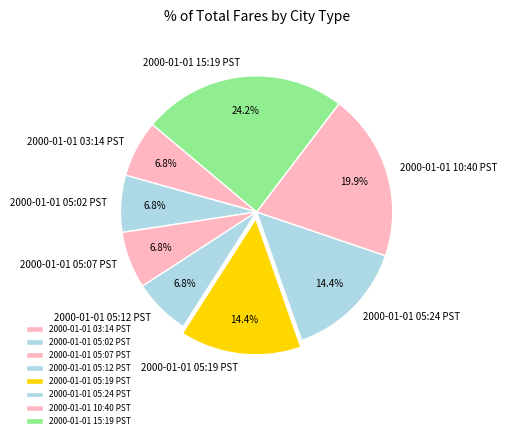

Between 2000-01-01 10:40 PST and 2000-01-01 05:07 PST, which is larger?

2000-01-01 10:40 PST